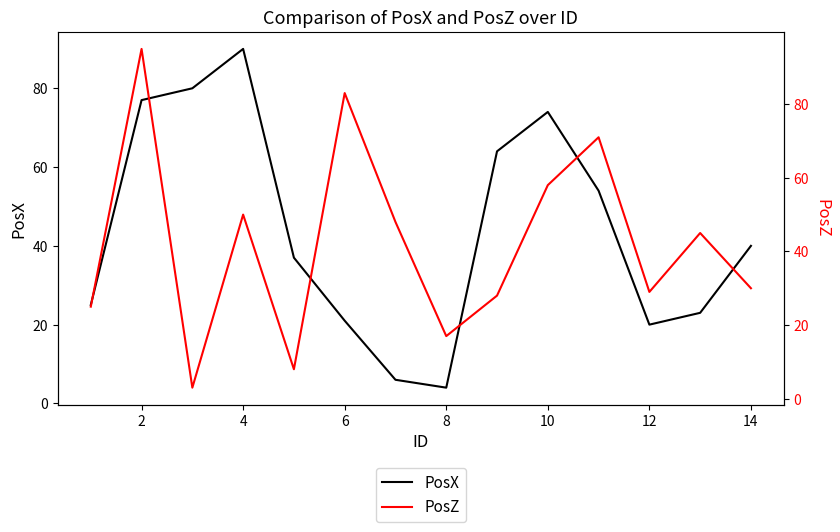

Which category has the highest value in the PosX series?

4